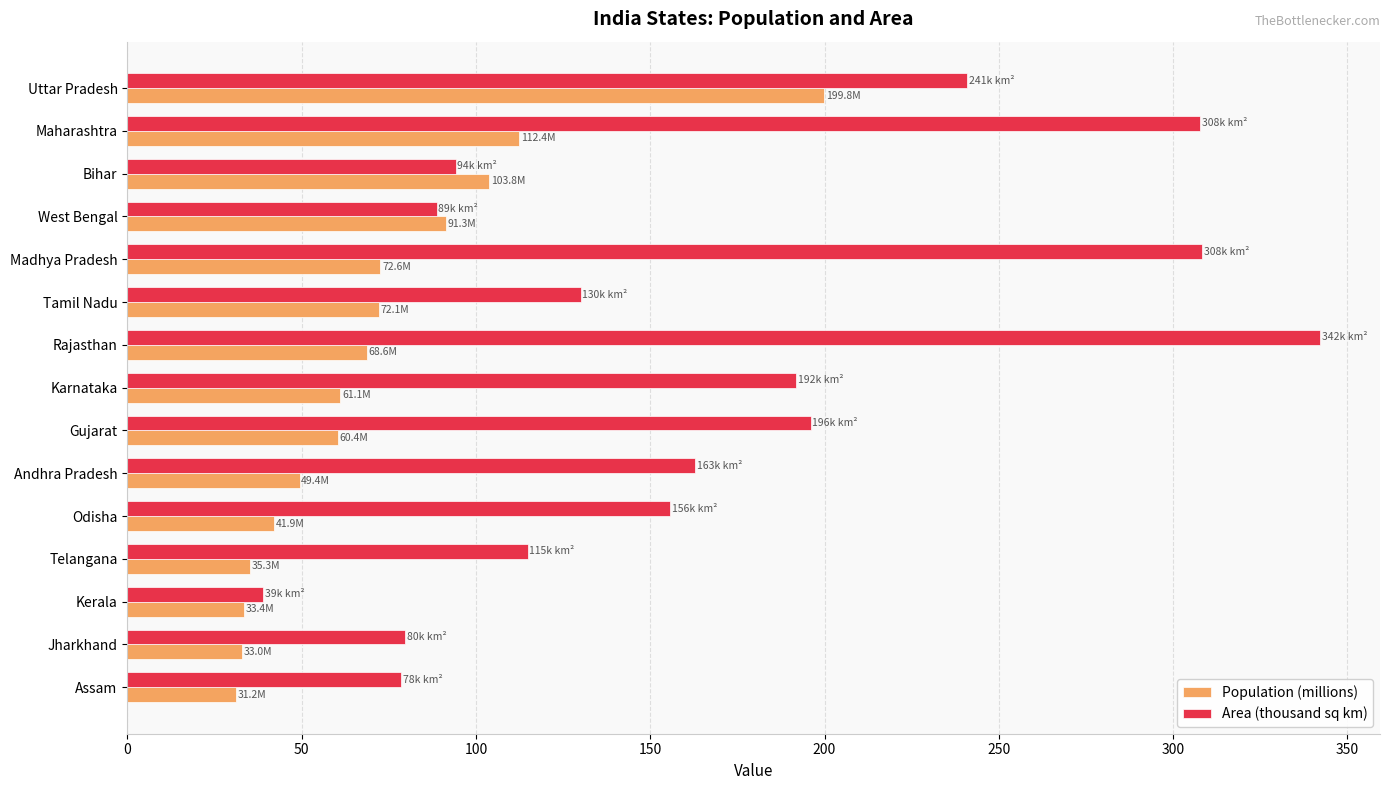

At Rajasthan, list the series in order from largest to smallest.

Area (thousand sq km), Population (millions)